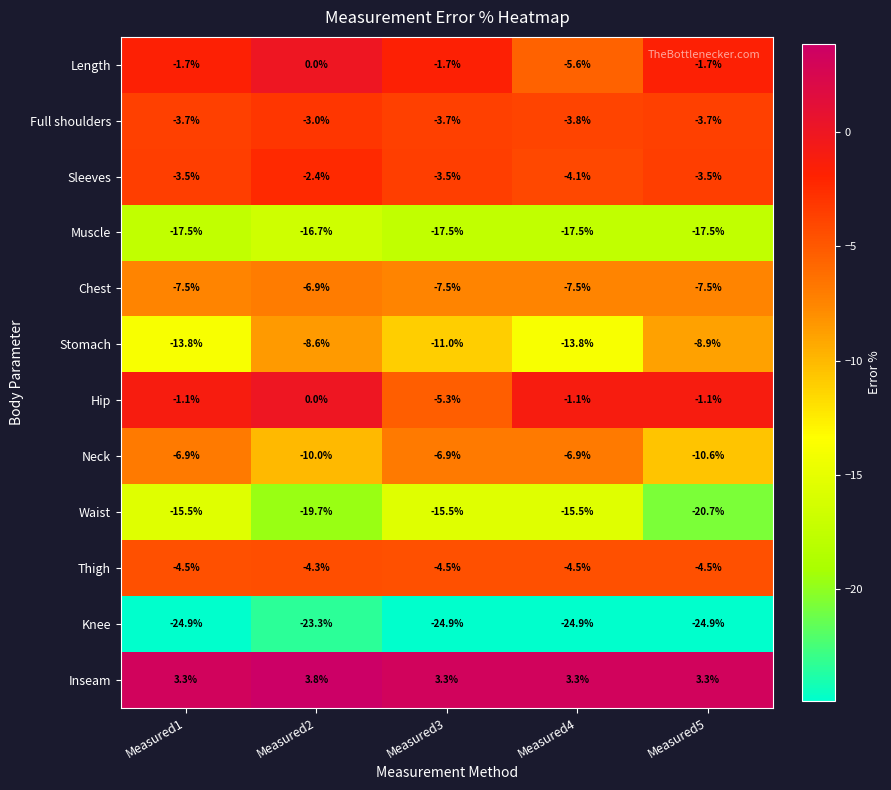

How many series are shown in this chart?

12